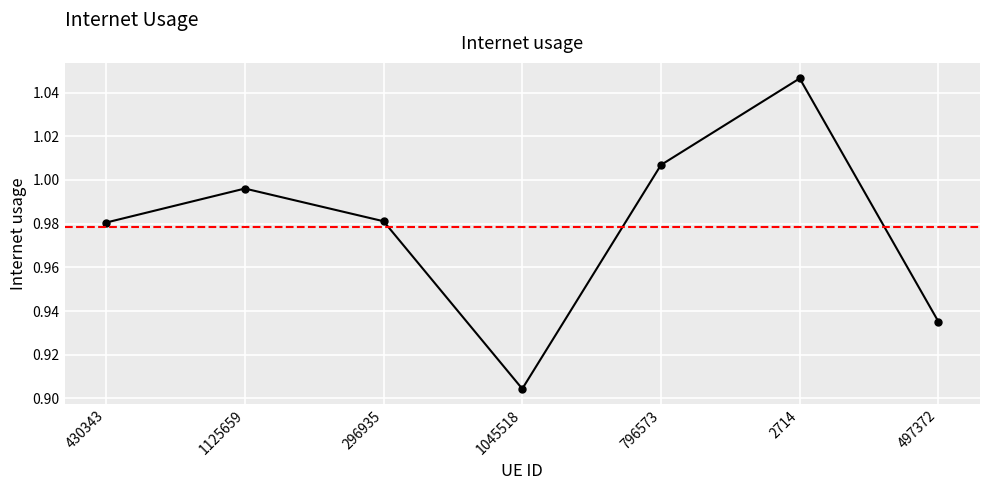

What is the label of the 4th point from the right?

1045518